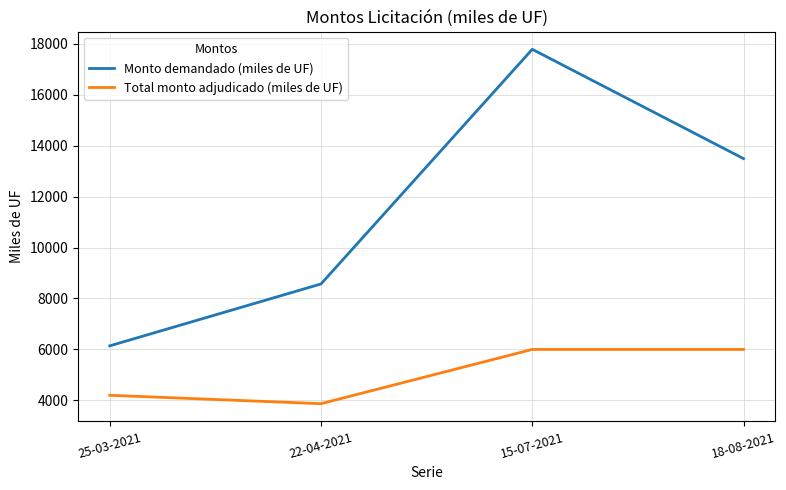

True or false: Monto demandado (miles de UF) and Total monto adjudicado (miles de UF) cross at least once.

False